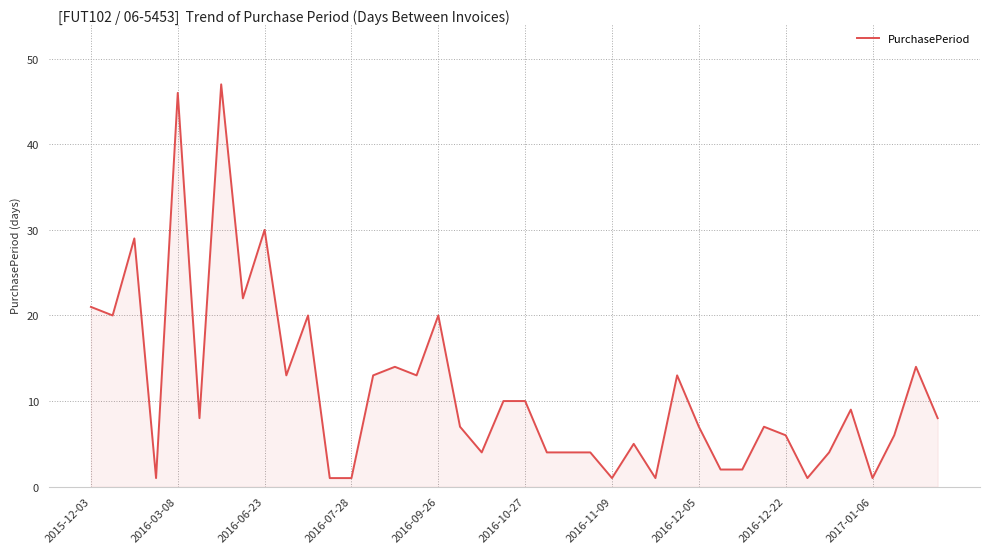

What is the difference between the maximum and minimum values?

46